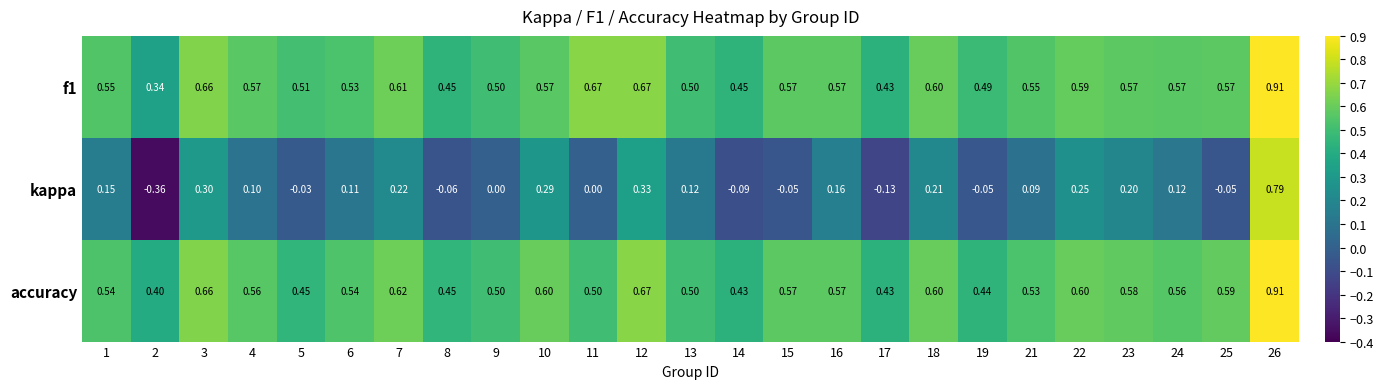

Count the number of categories in the chart.

25